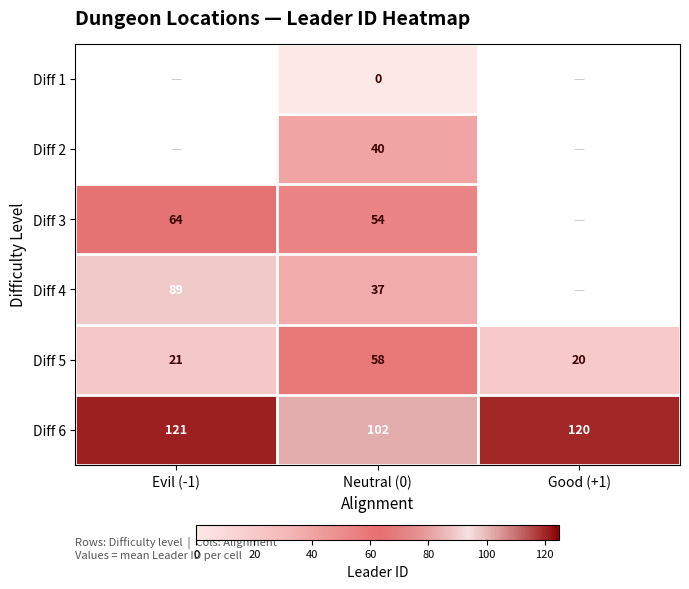

At which label does Diff 6 first exceed 120?

Evil (-1)